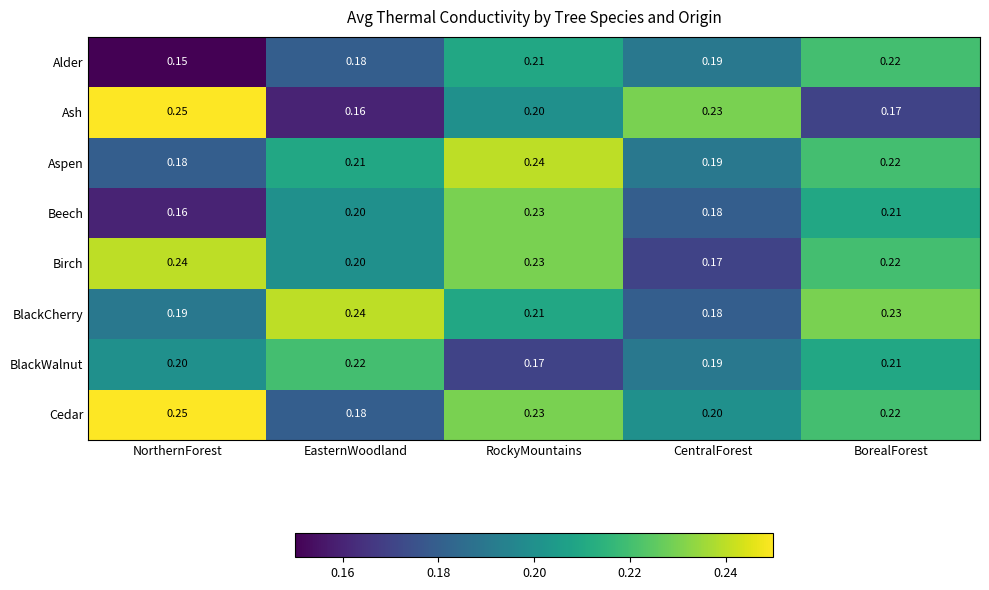

Which series has the widest spread of values?

Ash